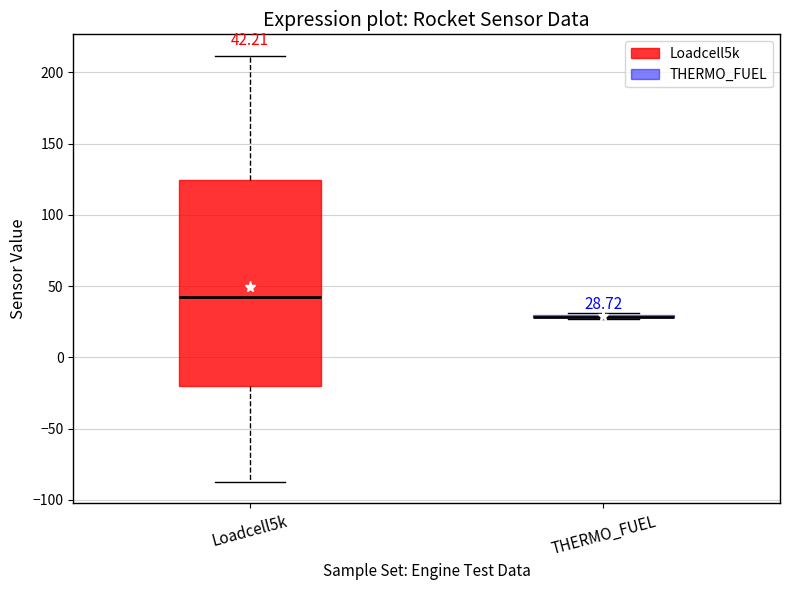

Which box is the tallest, from its lower edge to its upper edge?

Loadcell5k